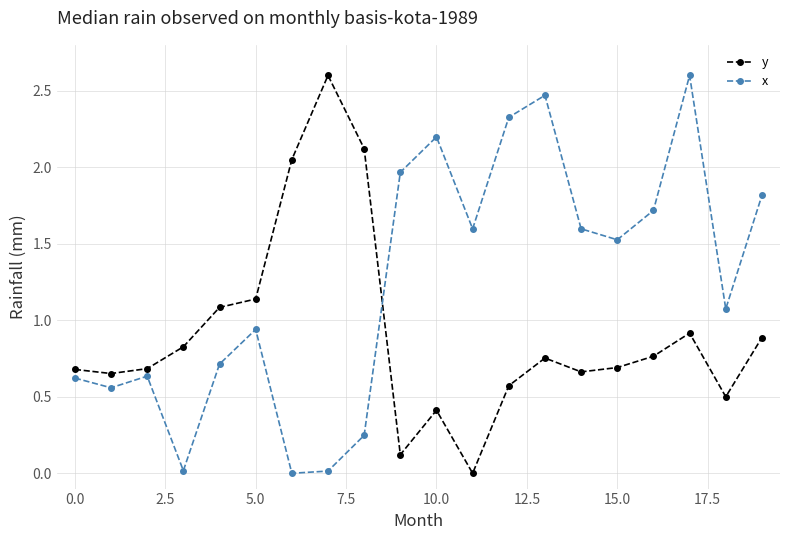

List the series in order of their overall mean, lowest first.

y, x